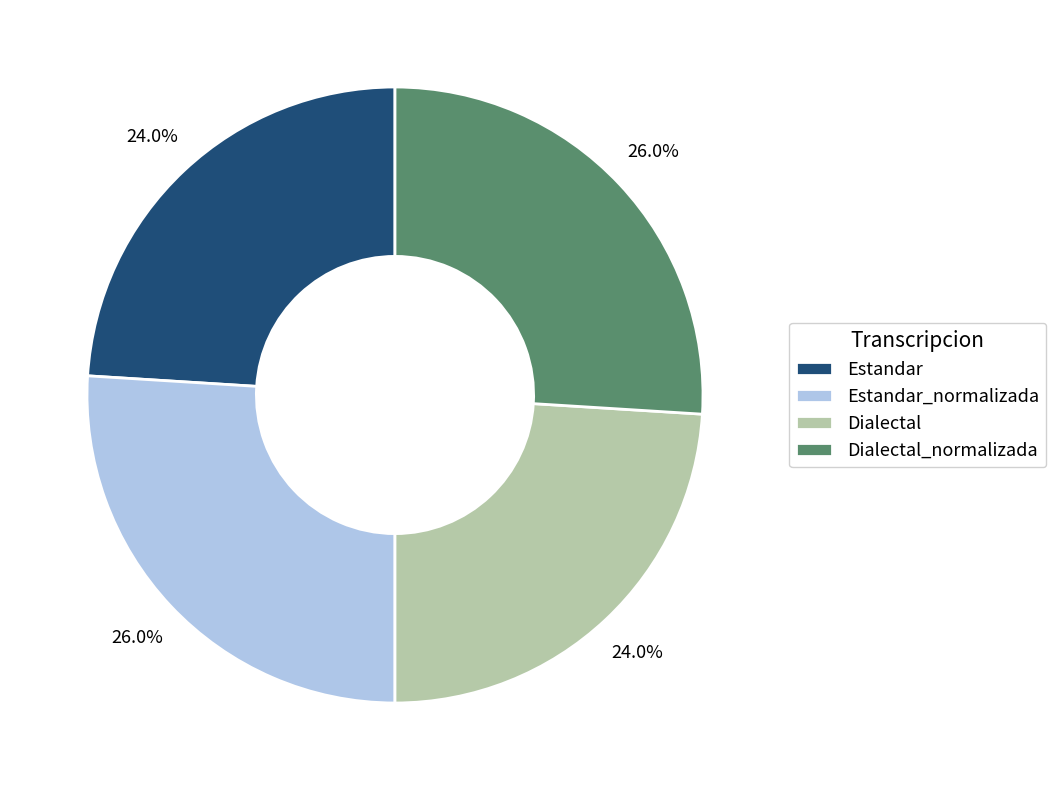

Is Dialectal the majority of the pie?

No